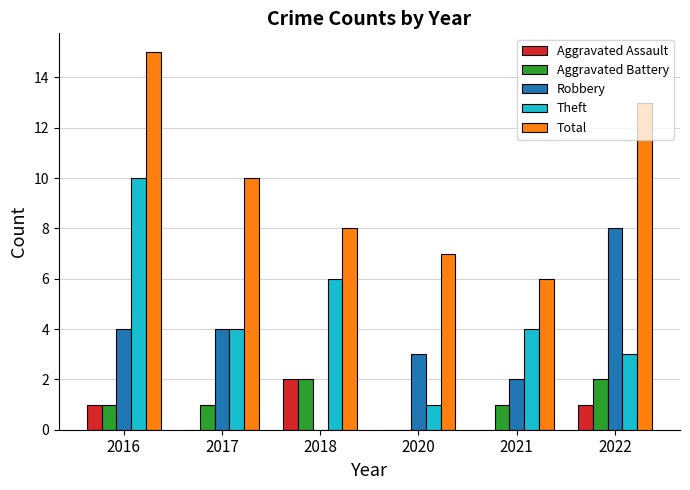

What is the difference between the Robbery values at 2022 and 2020?

5